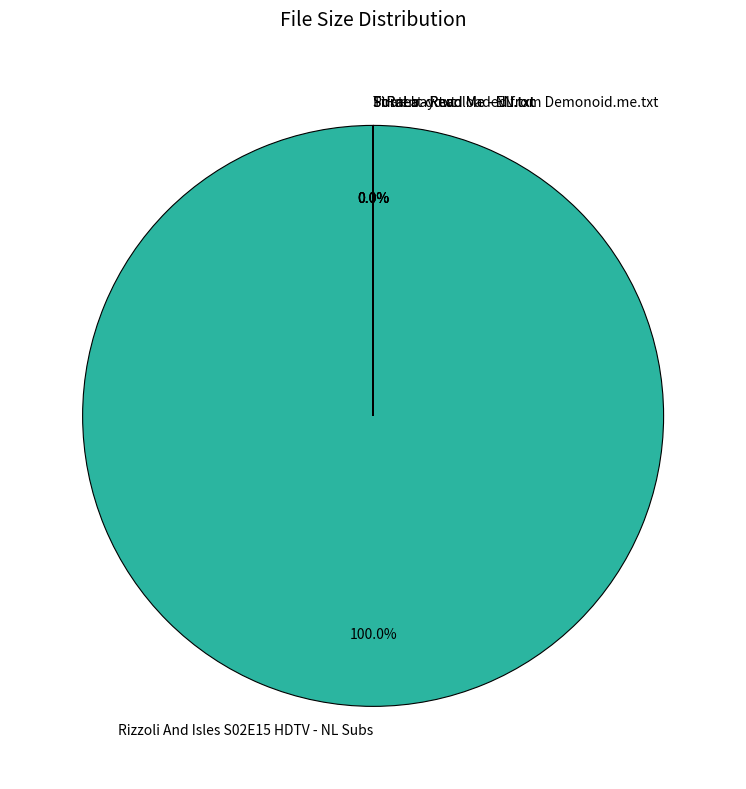

Between Torrent downloaded from Demonoid.me.txt and StRaLa - Read Me - EN.txt, which is larger?

StRaLa - Read Me - EN.txt